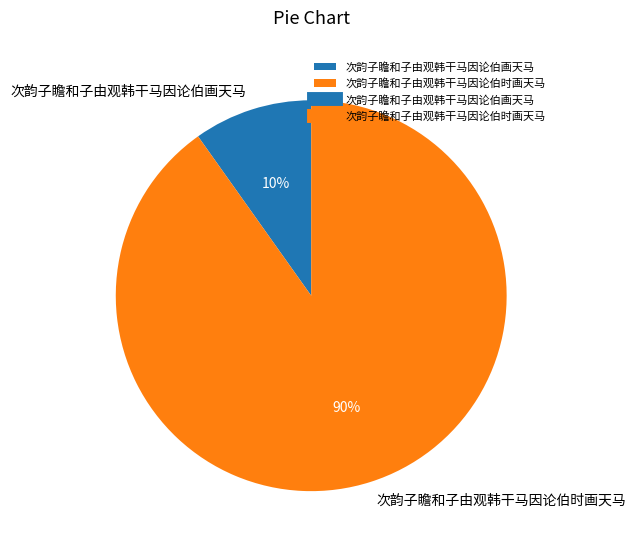

True or false: 次韵子瞻和子由观韩干马因论伯画天马 accounts for 10% of the total.

True